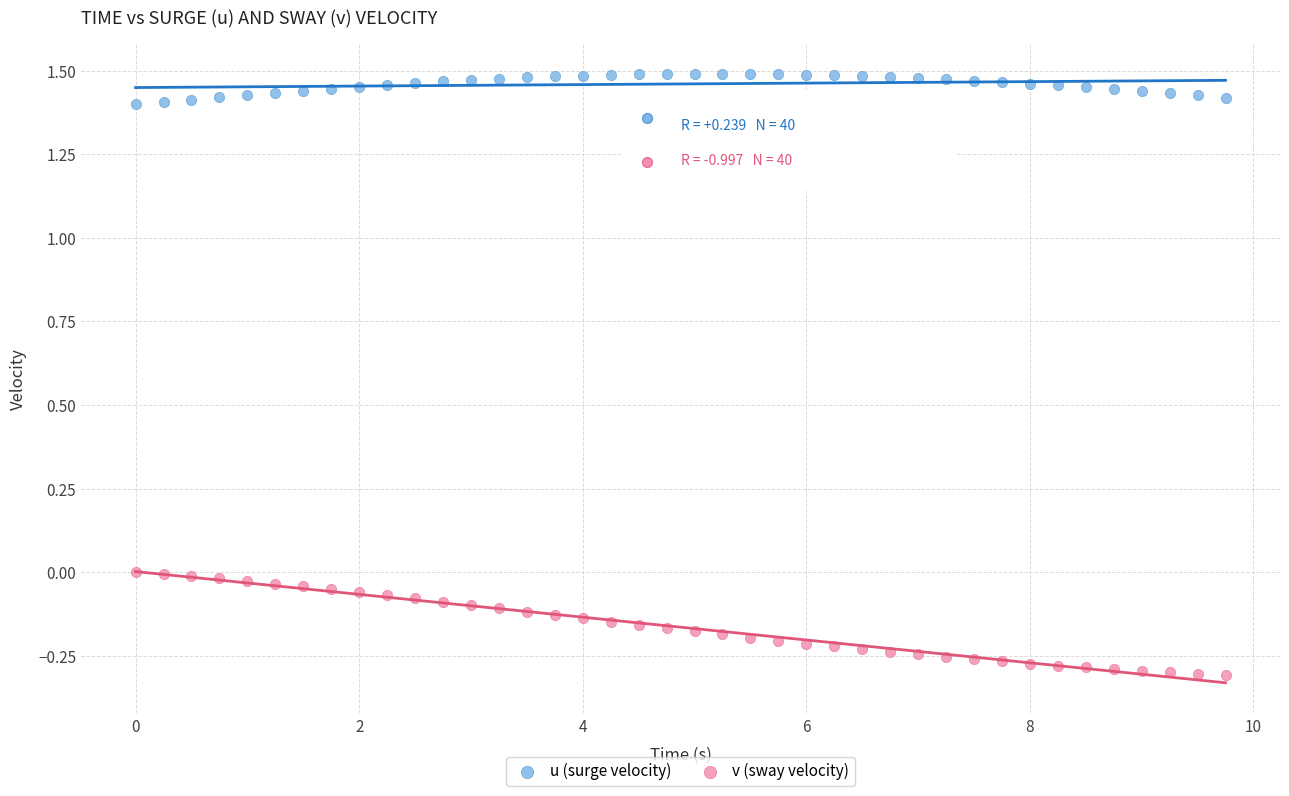

Which series has the largest Y range (max minus min)?

v (sway velocity)